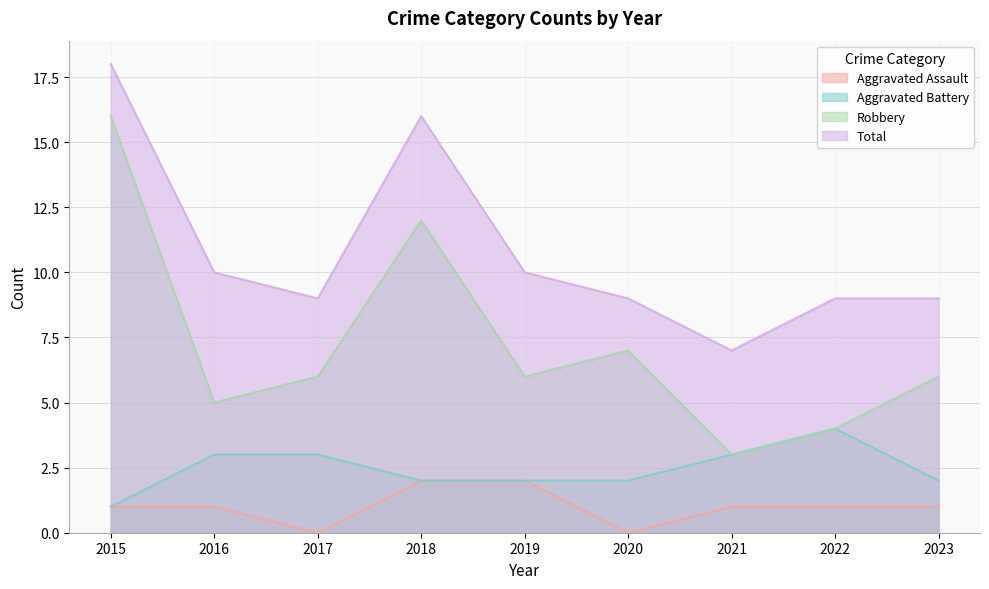

Is the value of Aggravated Assault at 2020 greater than the value of Aggravated Battery at 2019?

No